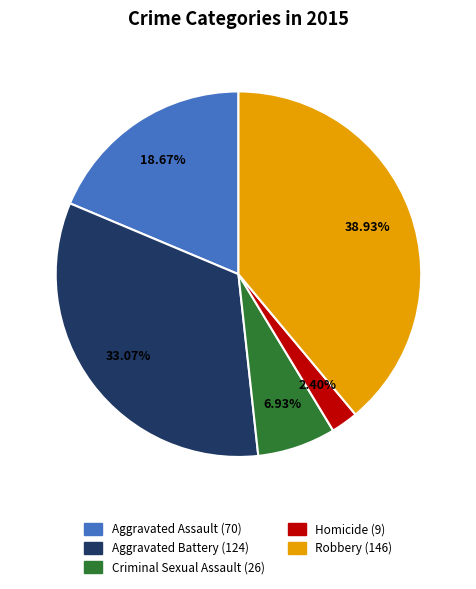

Does any single category account for the majority?

No